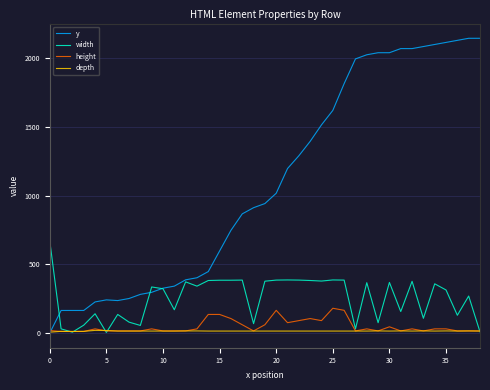

Which series has the largest total across all categories?

y